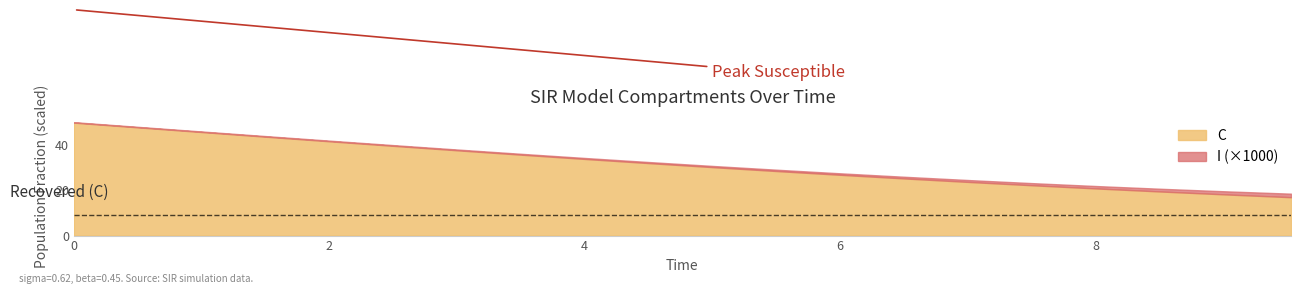

True or false: C and D intersect in this chart.

False